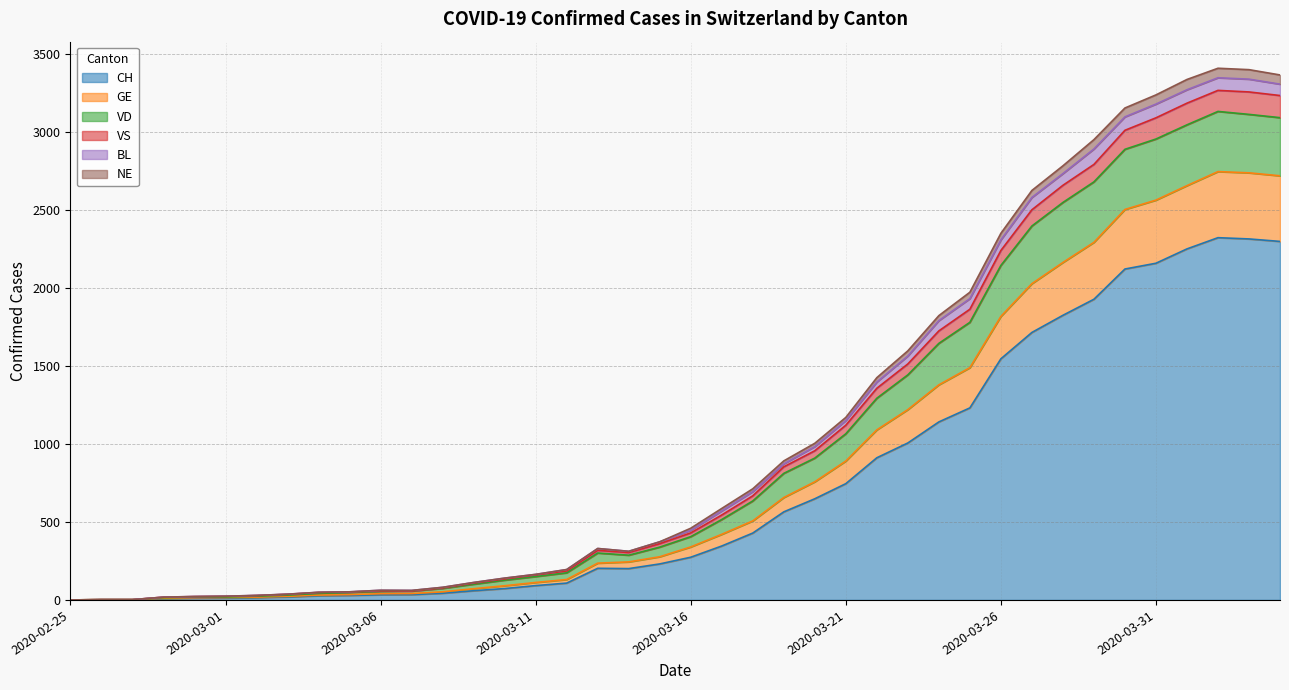

Which category has the highest value in the VS series?

2020-04-02